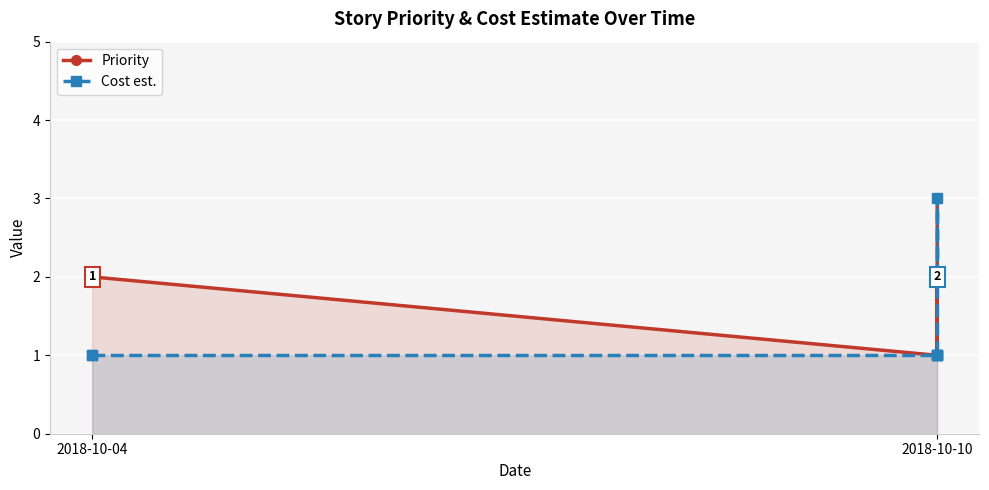

What is the average value of the Priority series?

2